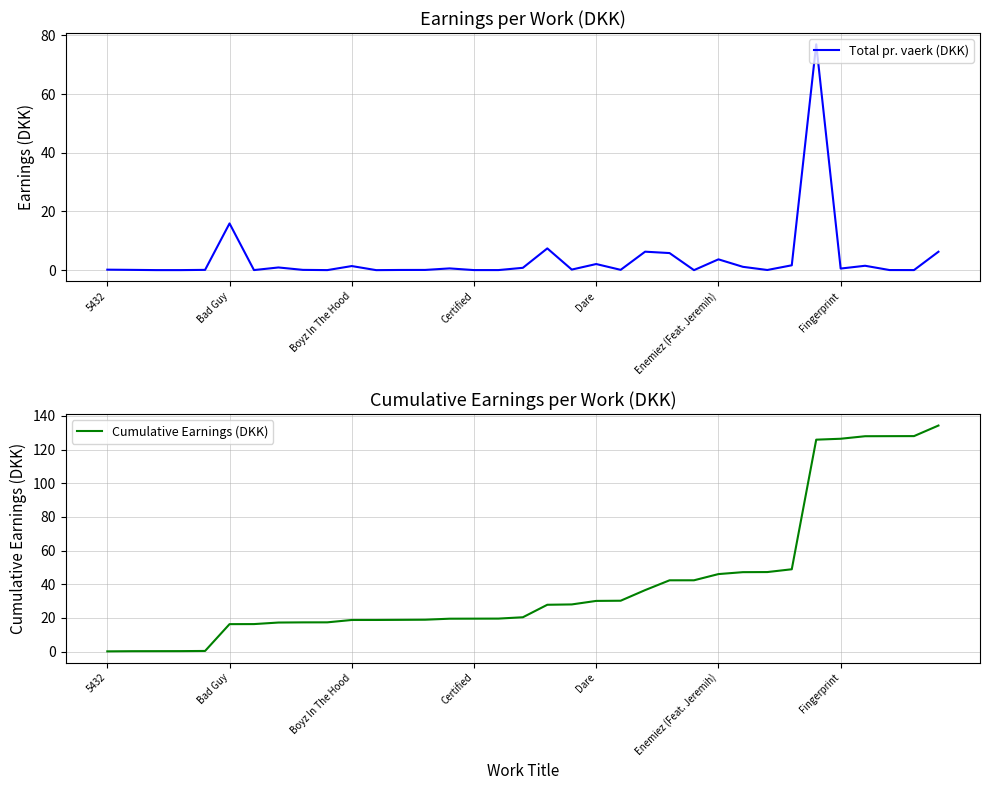

Rank the series by their maximum value, from highest to lowest.

Cumulative Earnings (DKK), Total pr. vaerk (DKK)